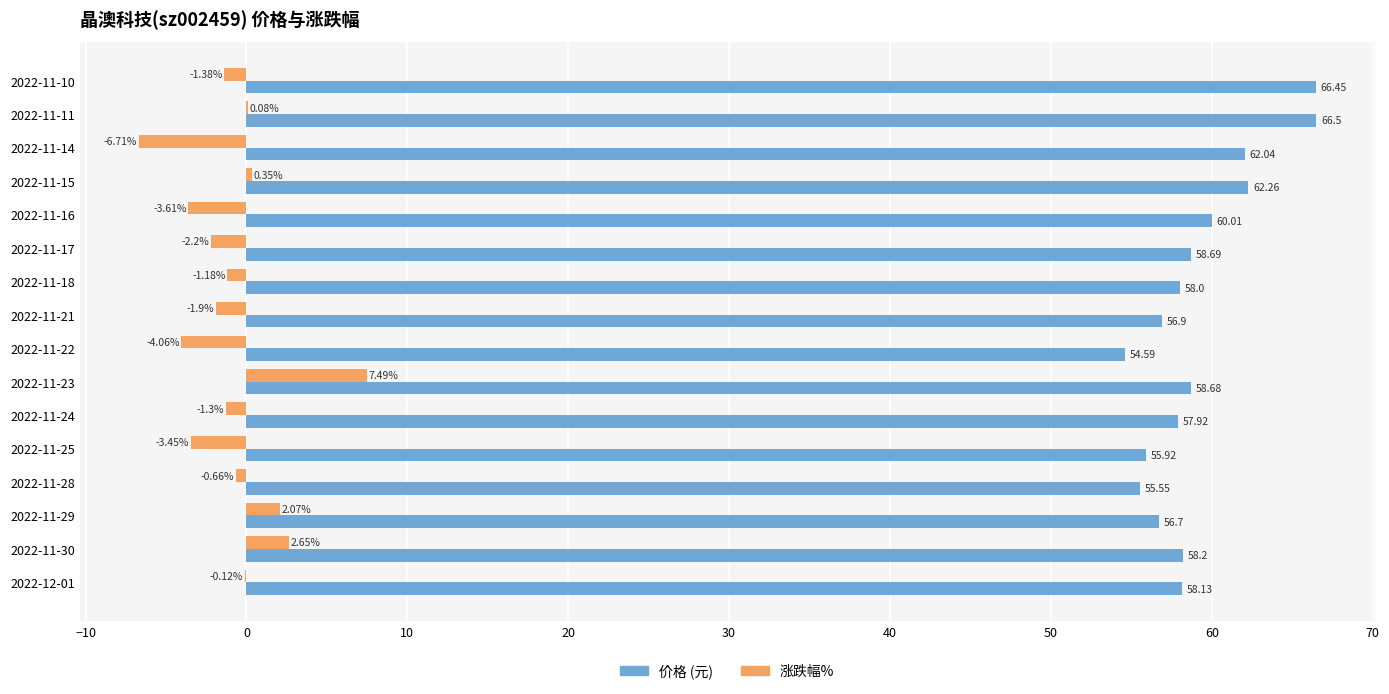

At which category is the sum across all series the highest?

2022-11-11